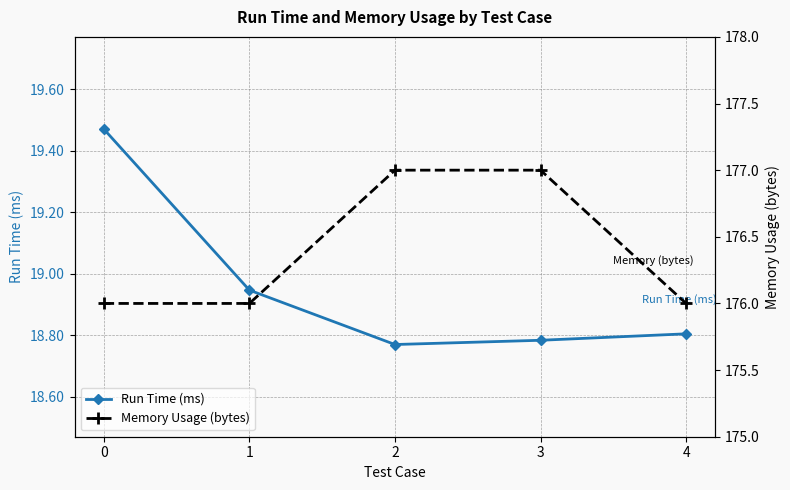

What is the difference between the maximum and second lowest values in the Memory Usage (bytes) series?

1.0